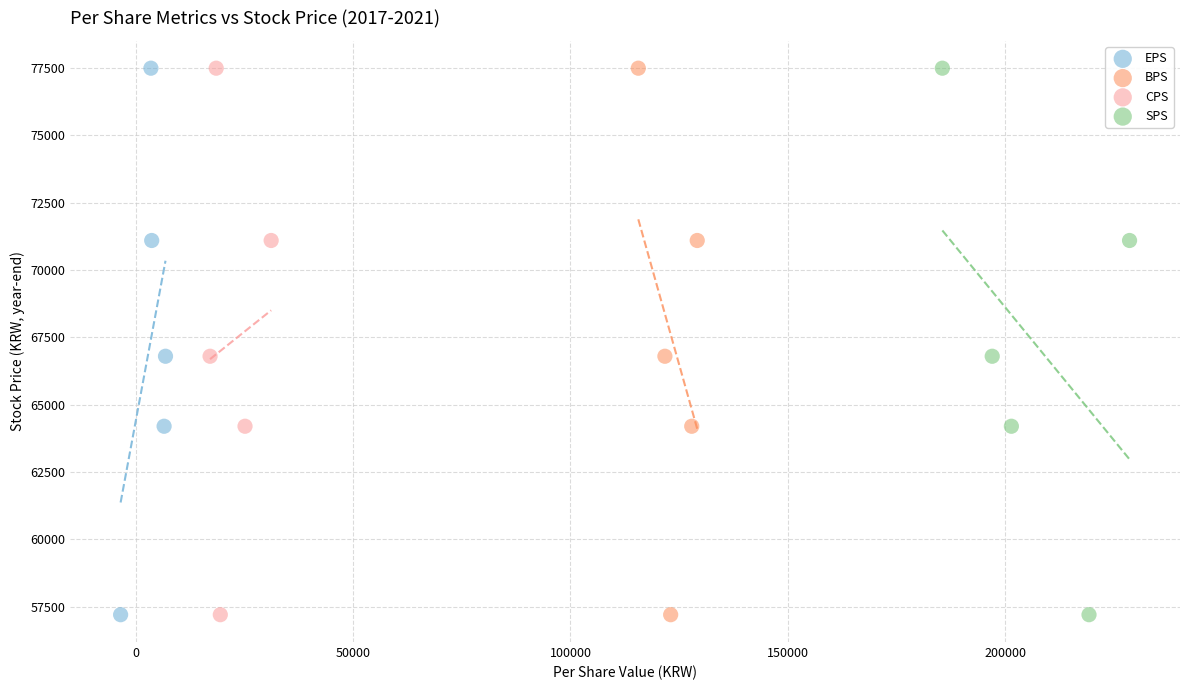

What are all the series names shown in the legend?

EPS, BPS, CPS, SPS